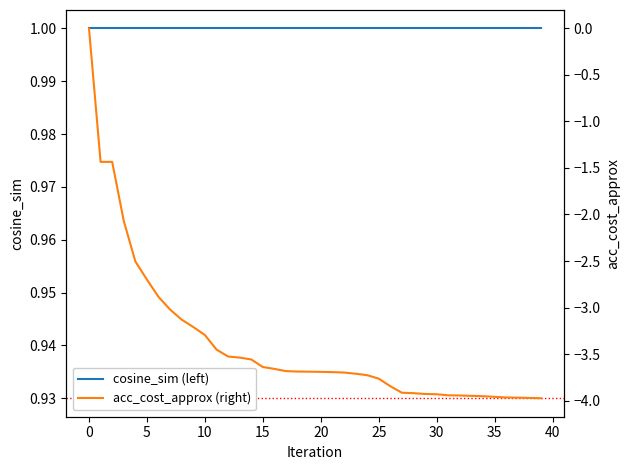

The acc_cost_approx (right) series shows -6.0 at 36. True or false?

False